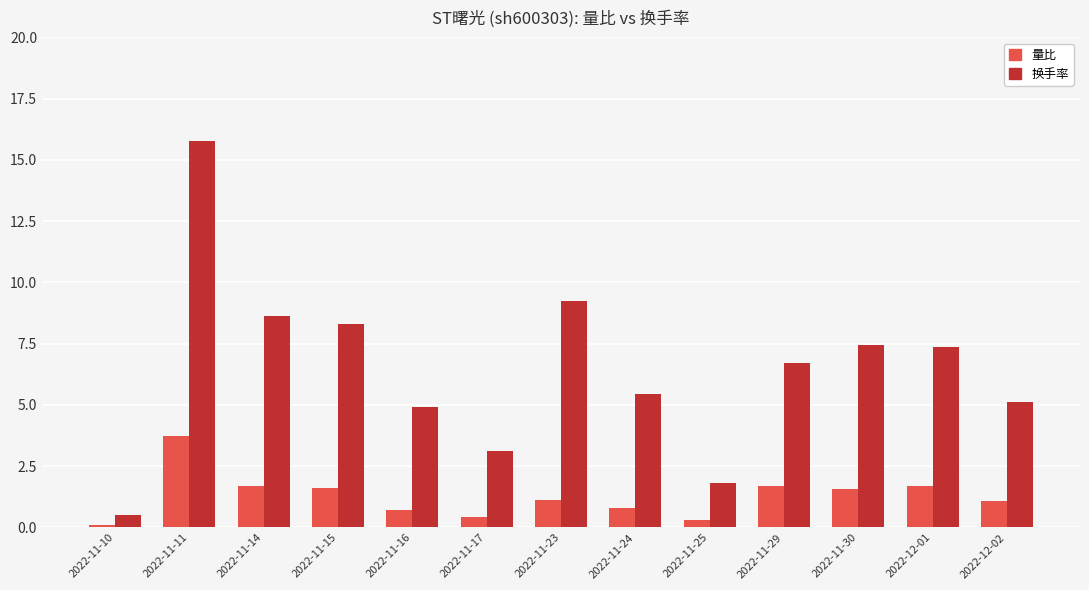

How many bars are there in each group?

2